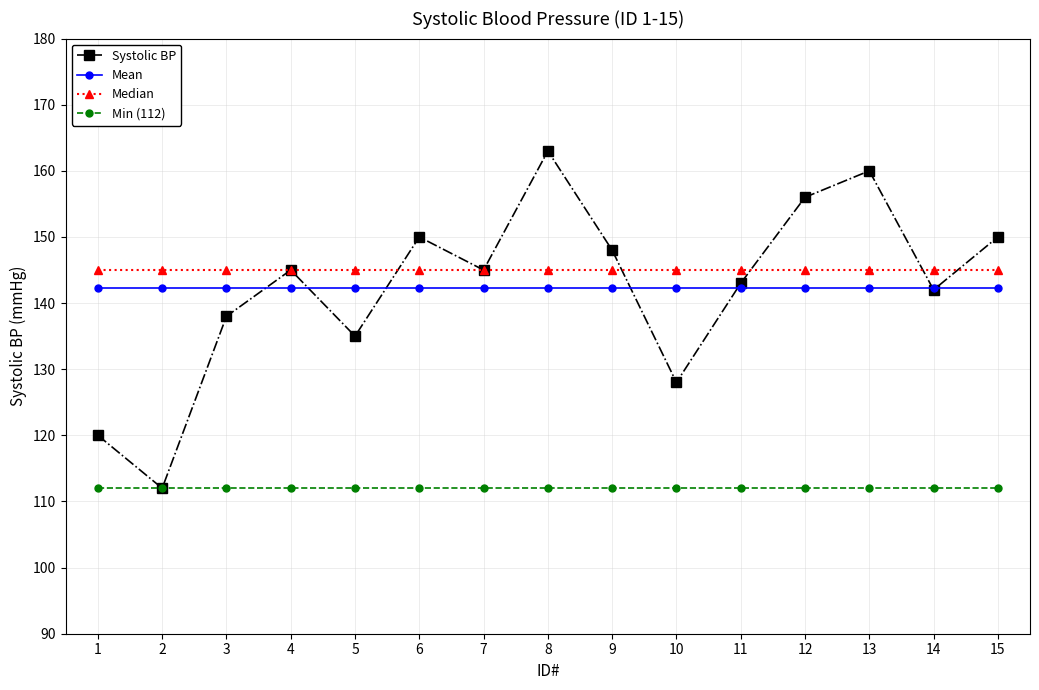

What is the value of the Systolic BP point at the 13th from the left?

160.0